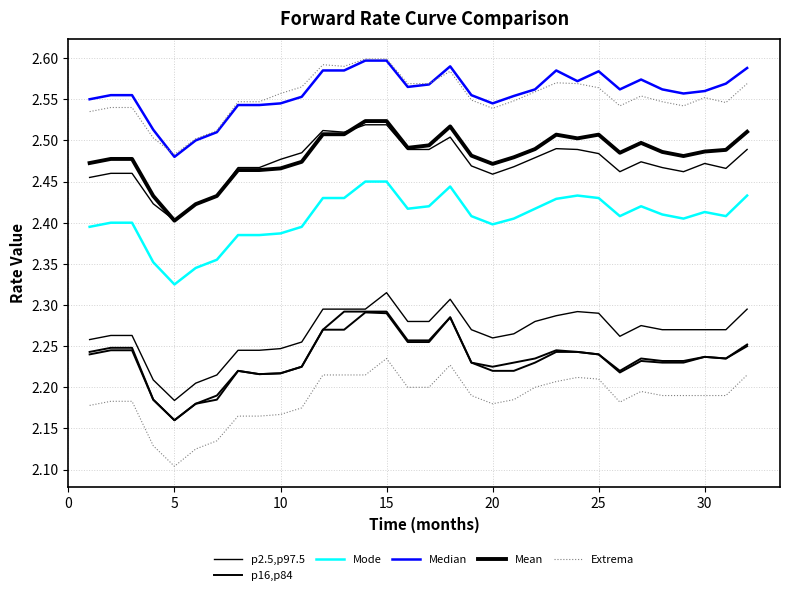

Is the value of Mean at 5 greater than the value of p16,p84 at 15?

Yes